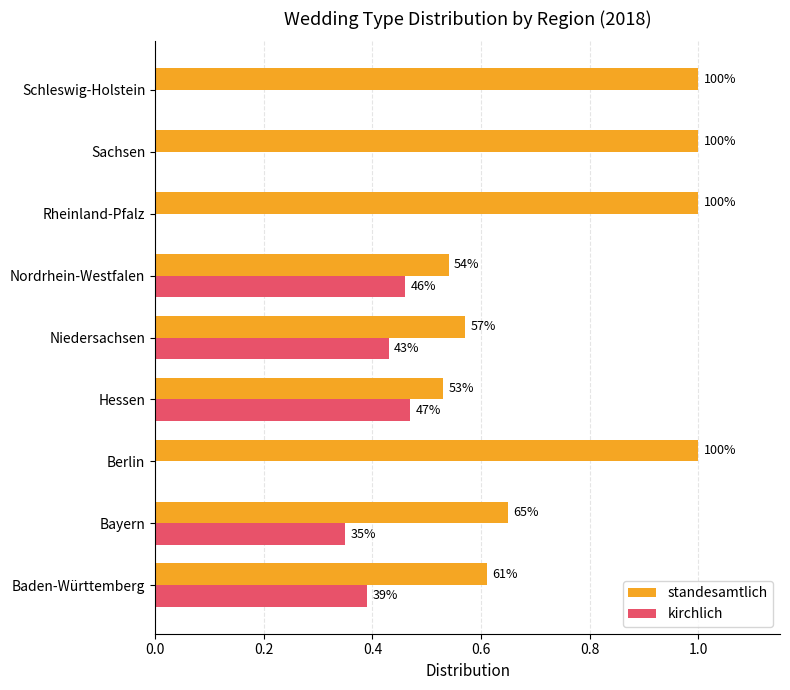

What is the value of the standesamtlich bar at the 6th from the left?

0.5